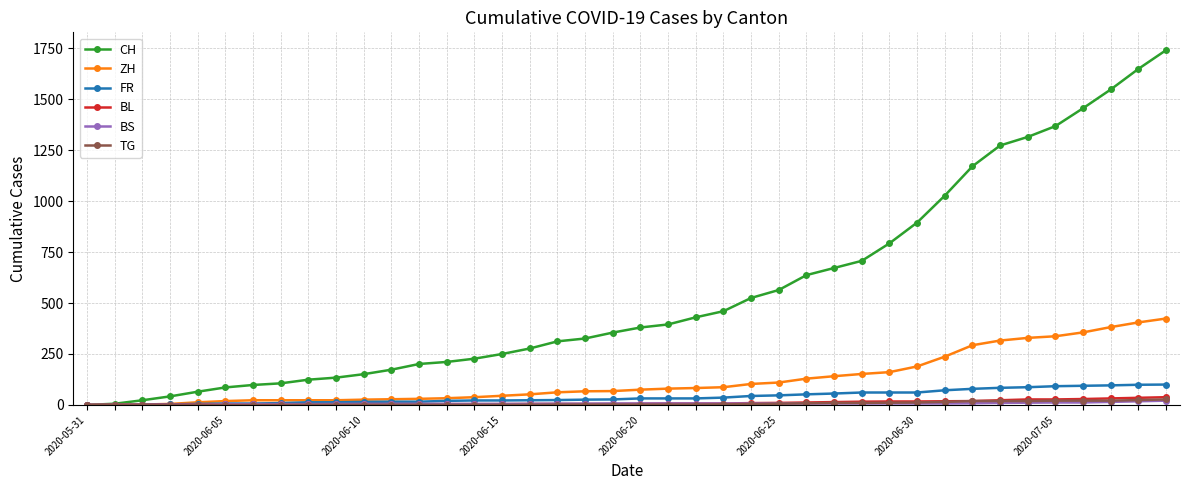

How many lines are shown in the chart?

6